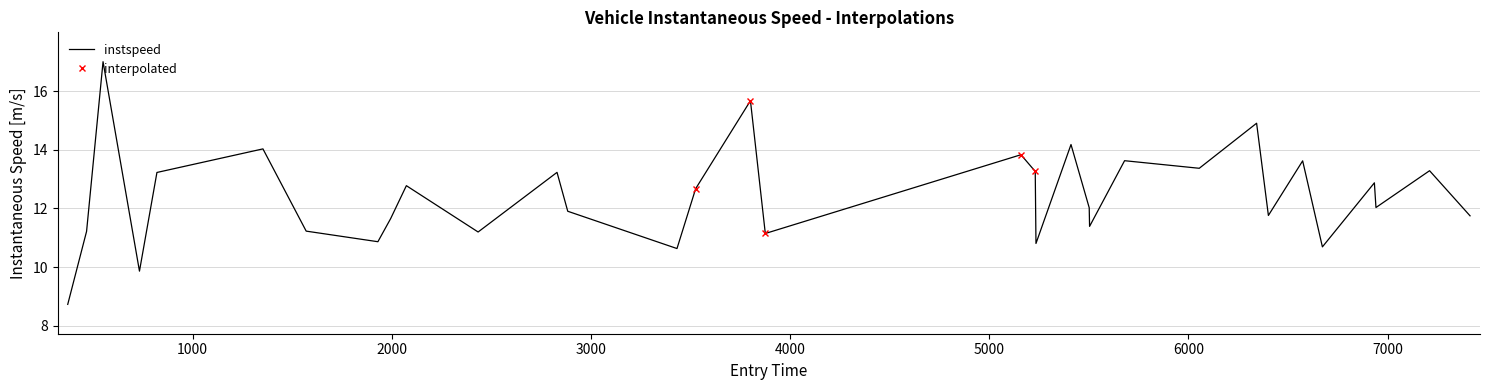

Count the number of categories in the chart.

33